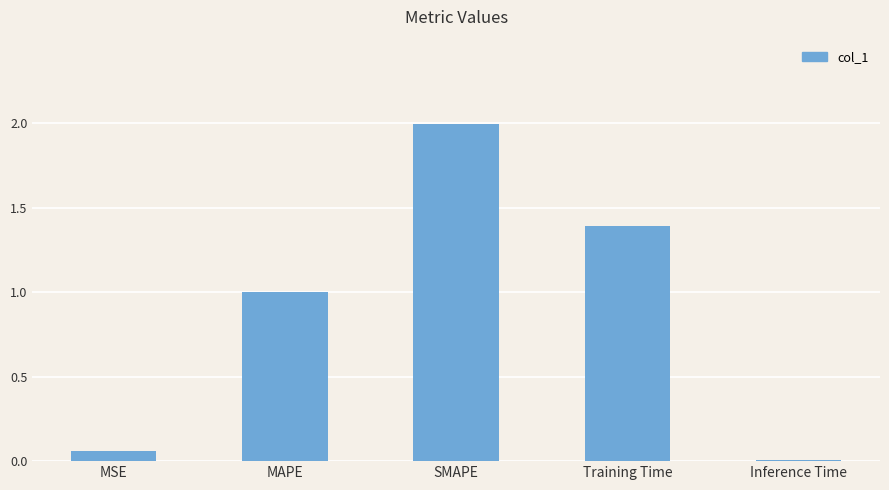

Where is the data nearest to the value 1?

MAPE